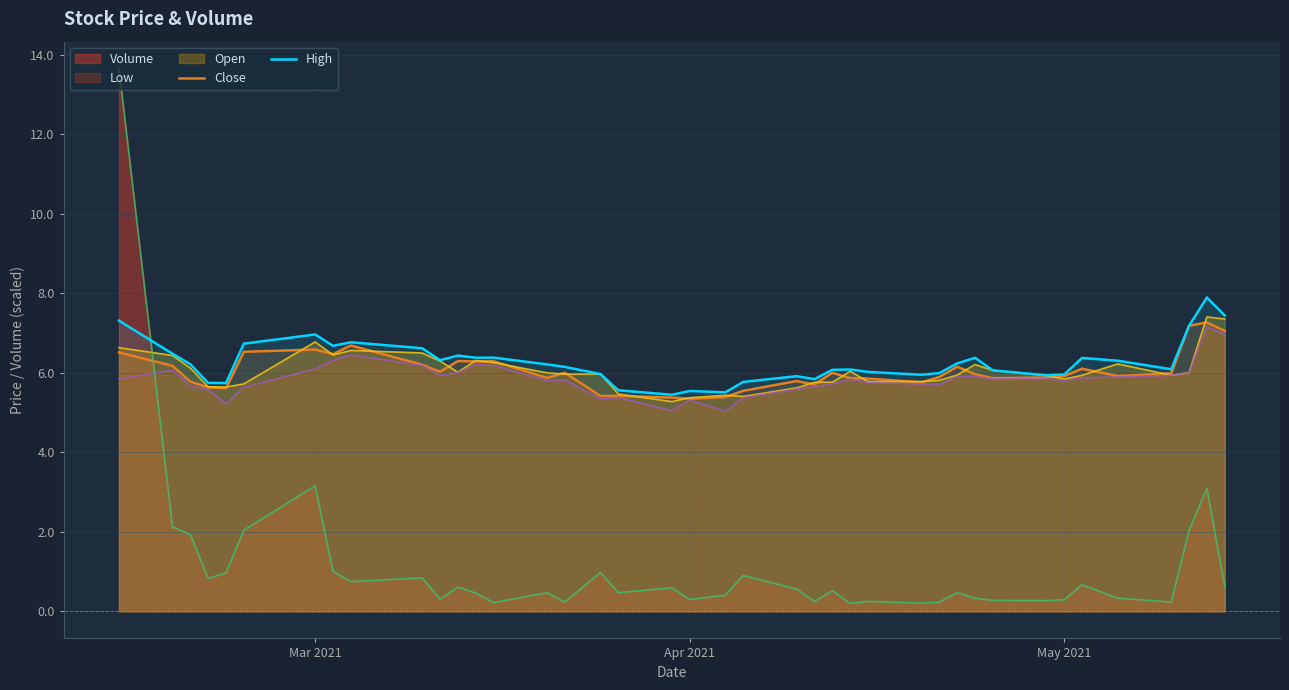

What is the value of the High point at the 29th from the left?

6.0